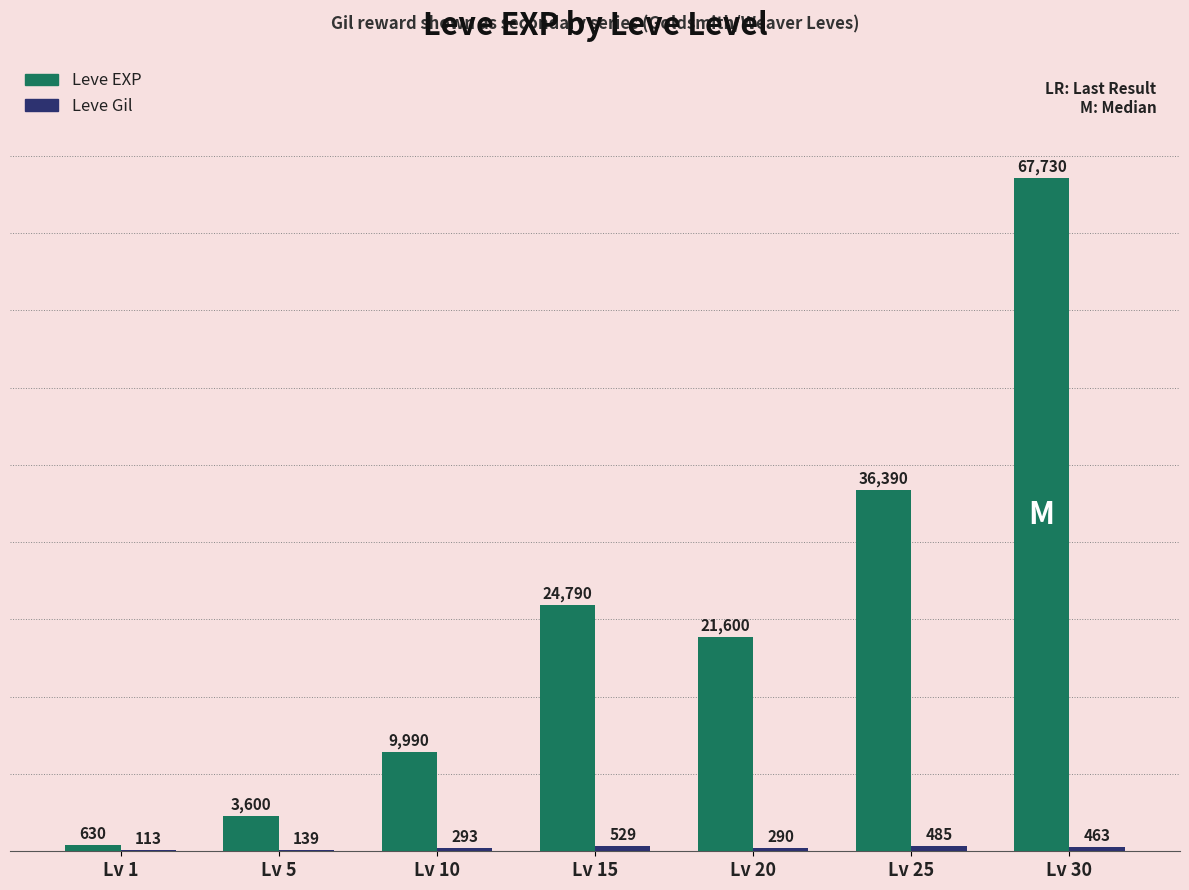

Between Lv 1 and Lv 5, which series saw the biggest shift?

Leve EXP